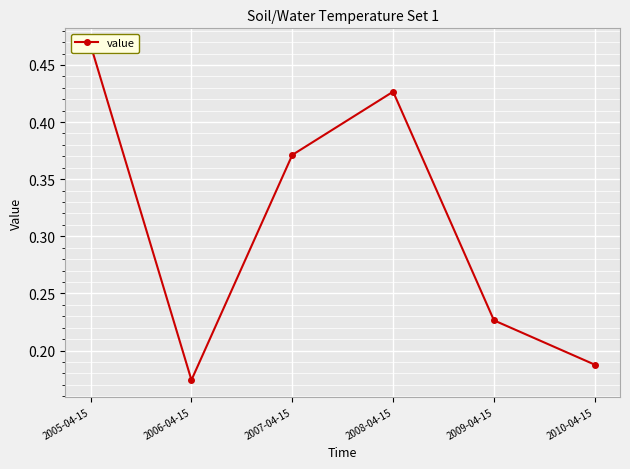

Reading right to left, what are all the values shown in this chart?

2010-04-15=0.2	2009-04-15=0.2	2008-04-15=0.4	2007-04-15=0.4	2006-04-15=0.2	2005-04-15=0.5